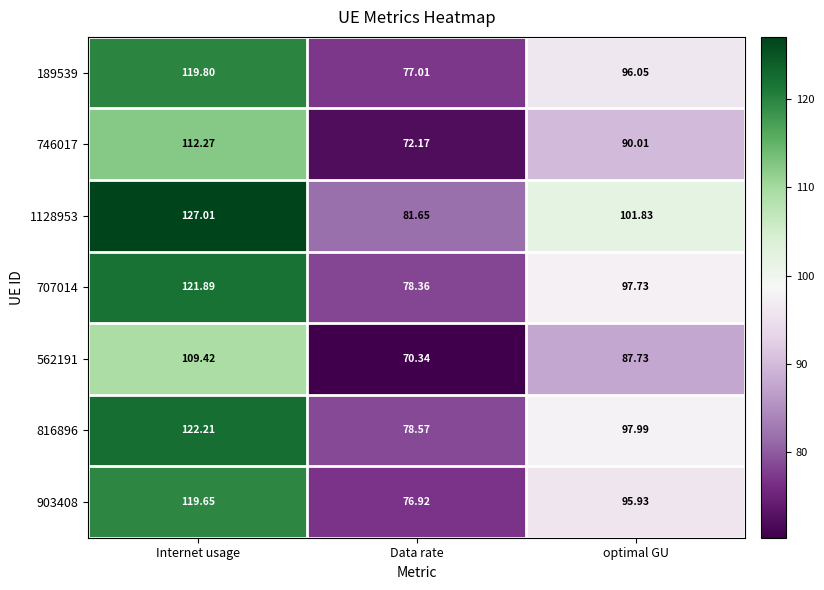

At which category does the chart reach its minimum across all series?

Data rate